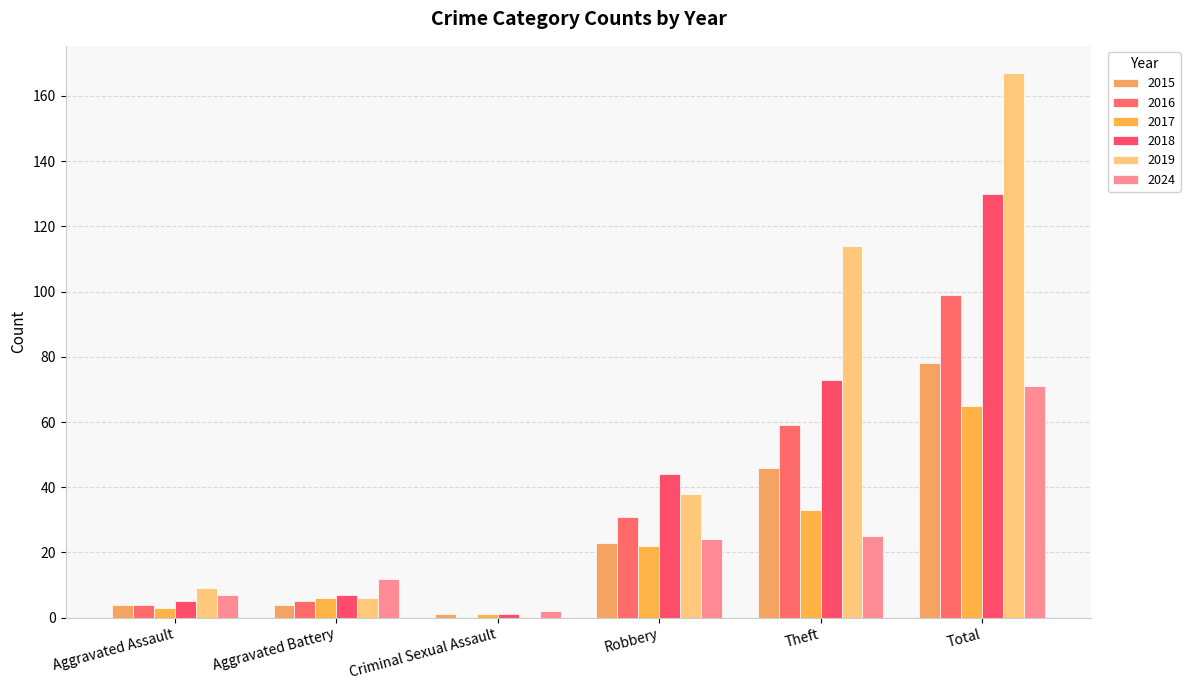

Which series has the largest range (max minus min)?

2019